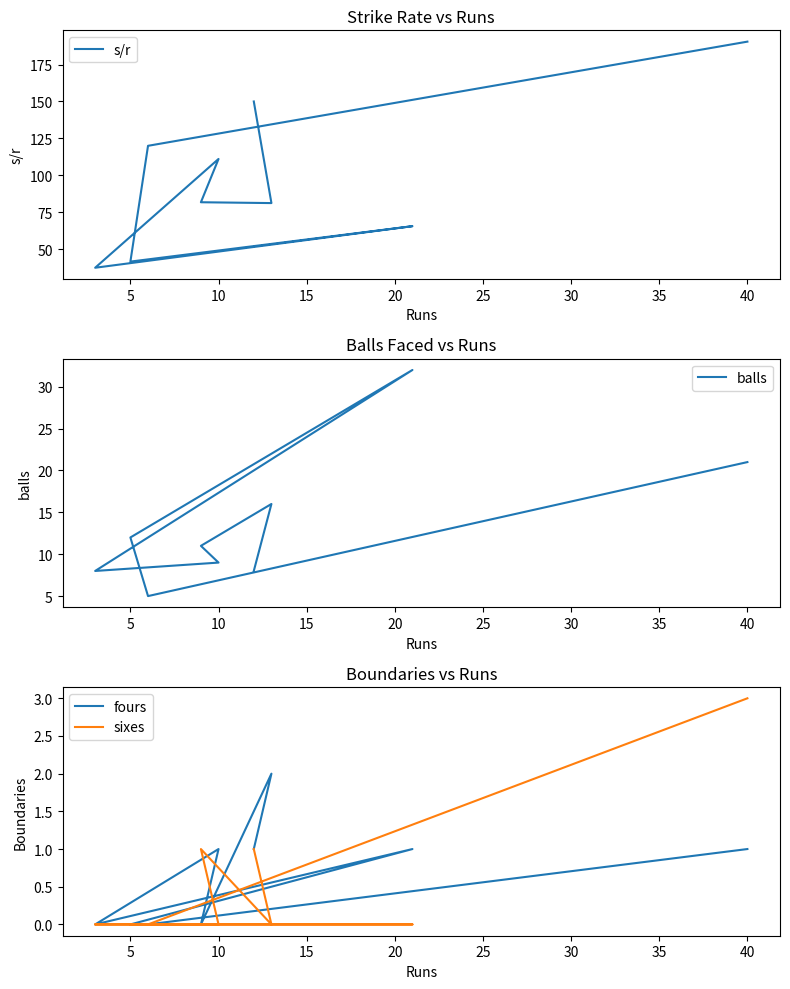

How many interior local valleys does the s/r series have?

3